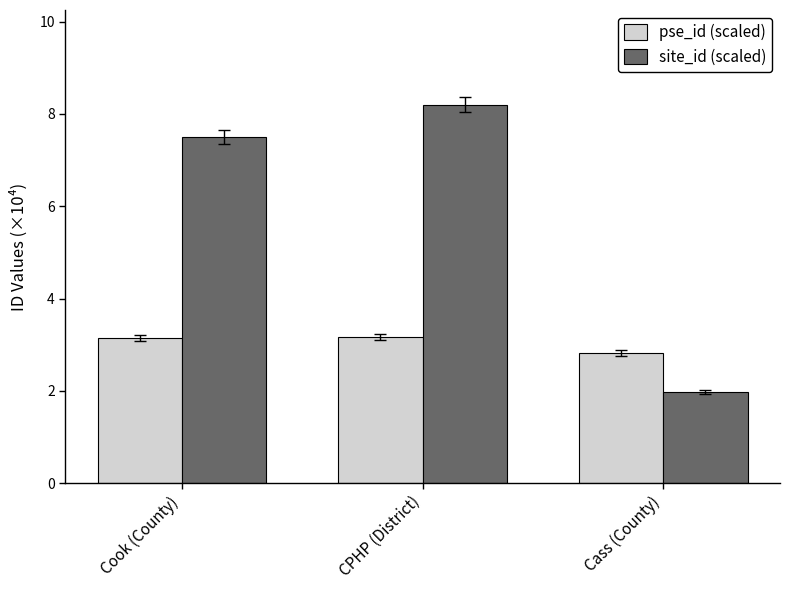

At Cass (County), list the series in order from largest to smallest.

pse_id (scaled), site_id (scaled)